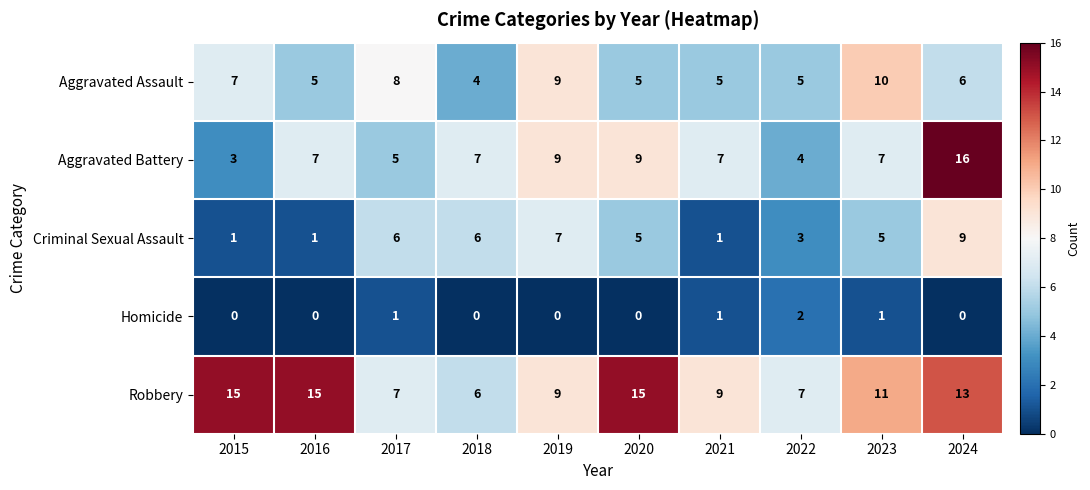

True or false: Aggravated Battery has a value of 2 at 2016.

False